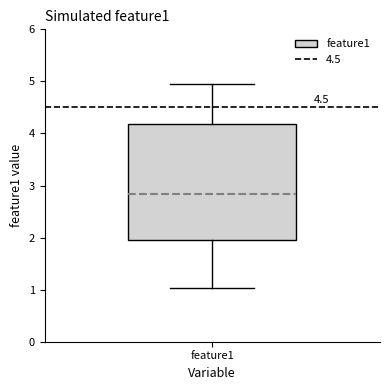

Transcribe this box plot: give where the median line is, the range the box spans, and where the two whiskers end, as read against the y-axis. The values are not printed on the chart, so give them approximately, as read against the axis.

median 2.8, box 2.0 to 4.2, whiskers 1.0 to 4.9